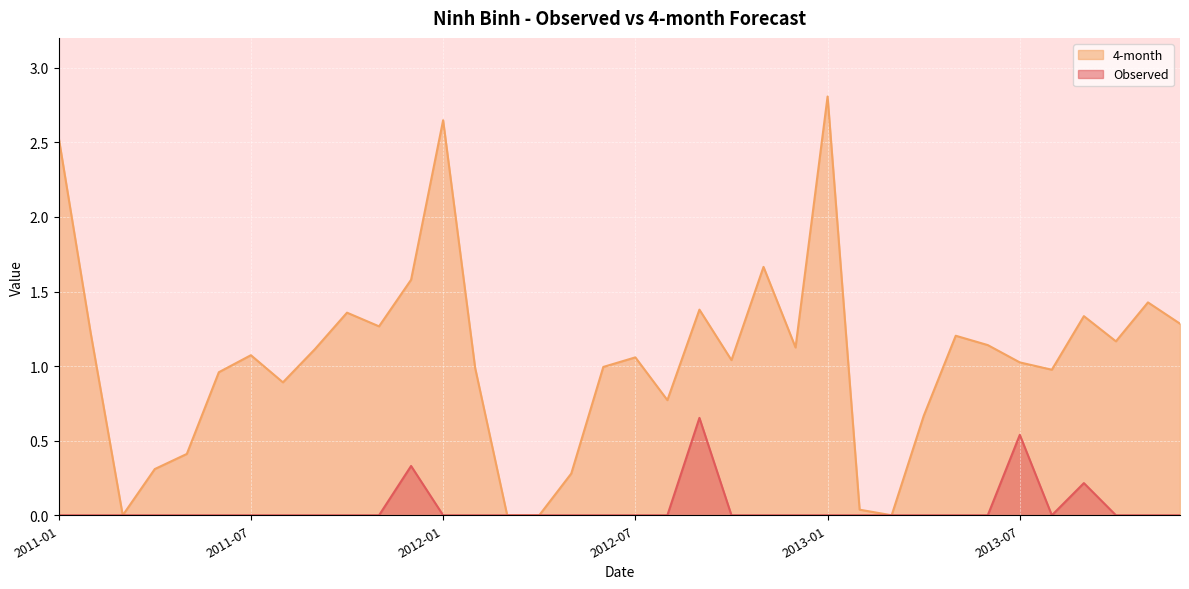

Count the number of categories in the chart.

36